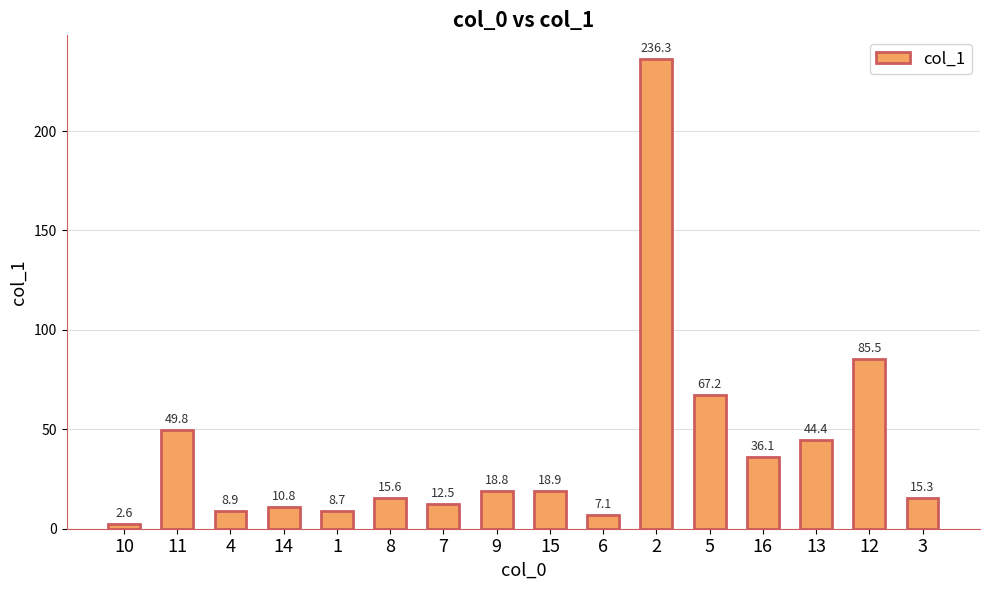

What is the label of the 4th bar from the left?

14